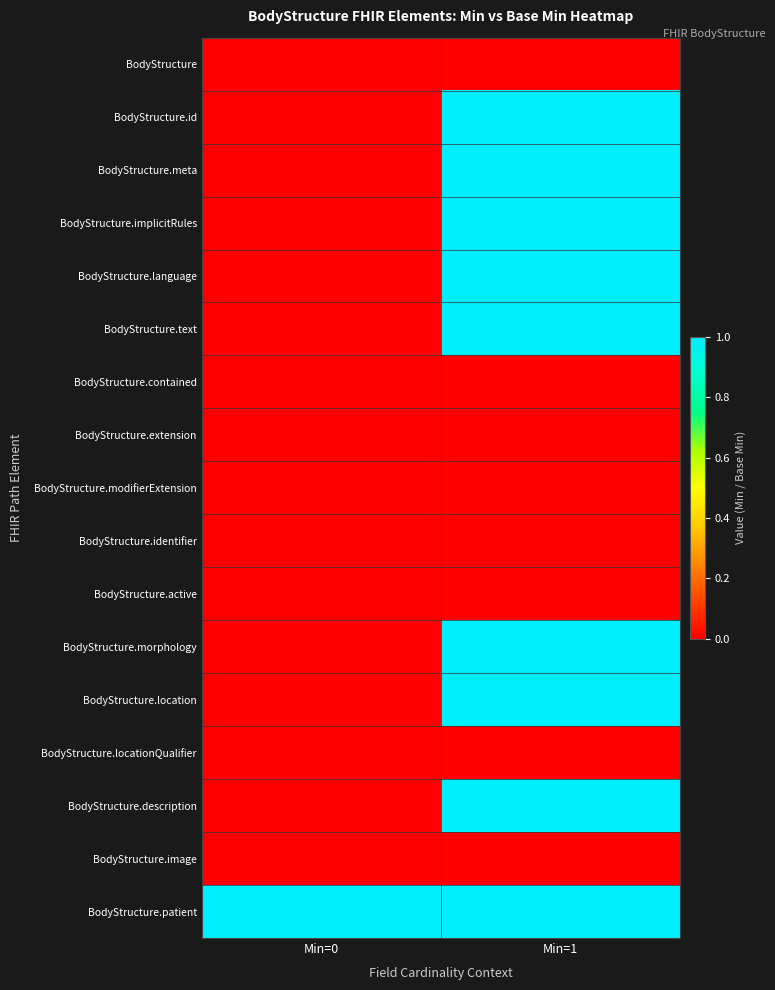

At how many categories does at least one series exceed 0?

2